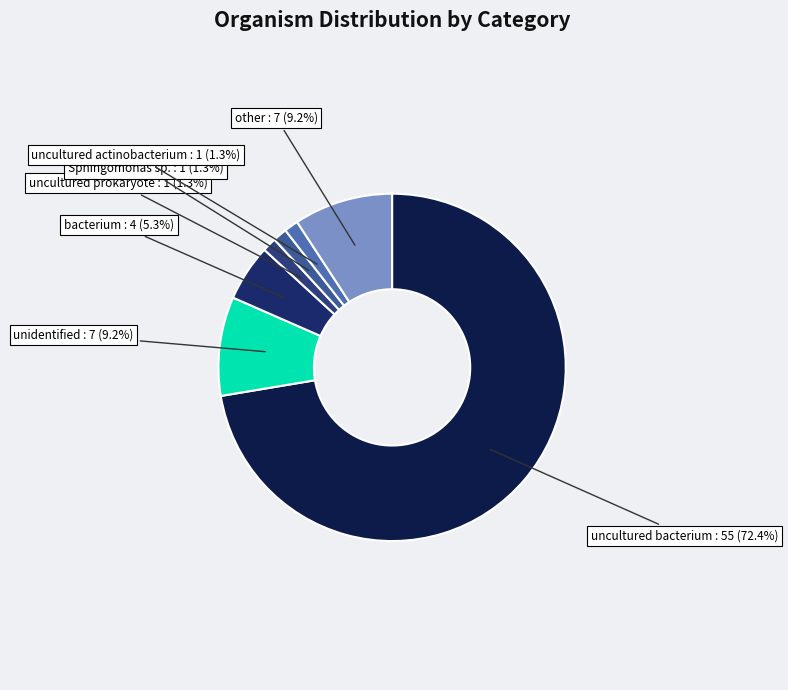

Approximately how many times larger is the value at uncultured prokaryote : 1 (1.3%) compared to Sphingomonas sp. : 1 (1.3%)?

1.0